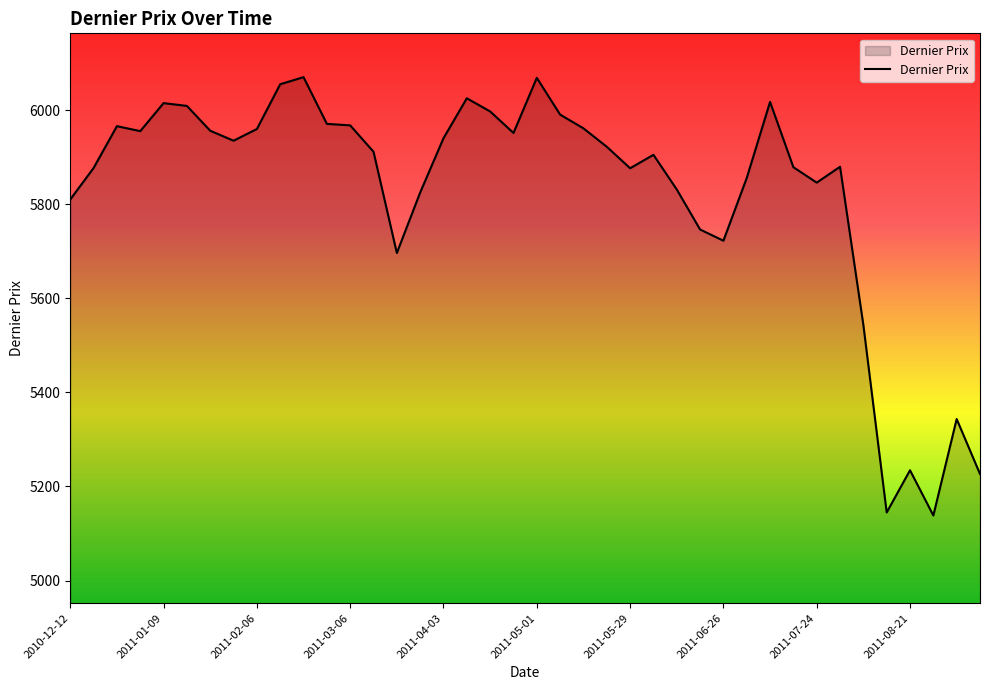

What is the minimum value shown in the chart?

5138.3